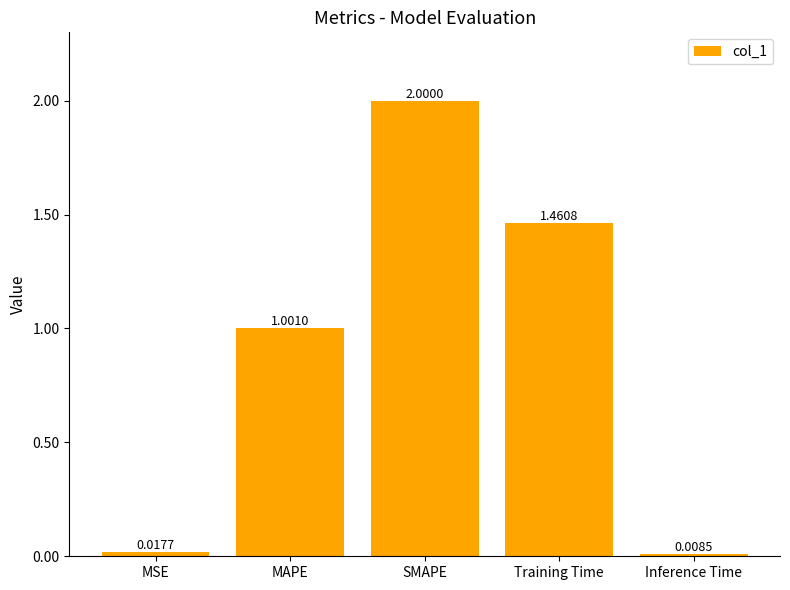

At which label does the data first exceed 1?

MAPE